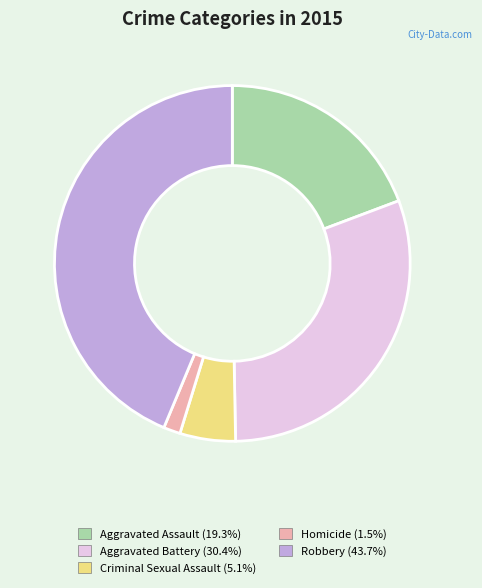

True or false: Aggravated Assault accounts for 12% of the total.

False